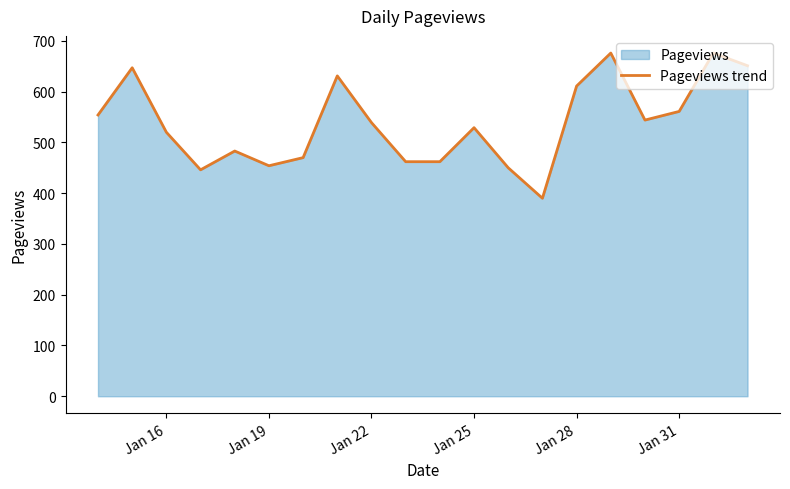

What is the minimum value shown in the chart?

390